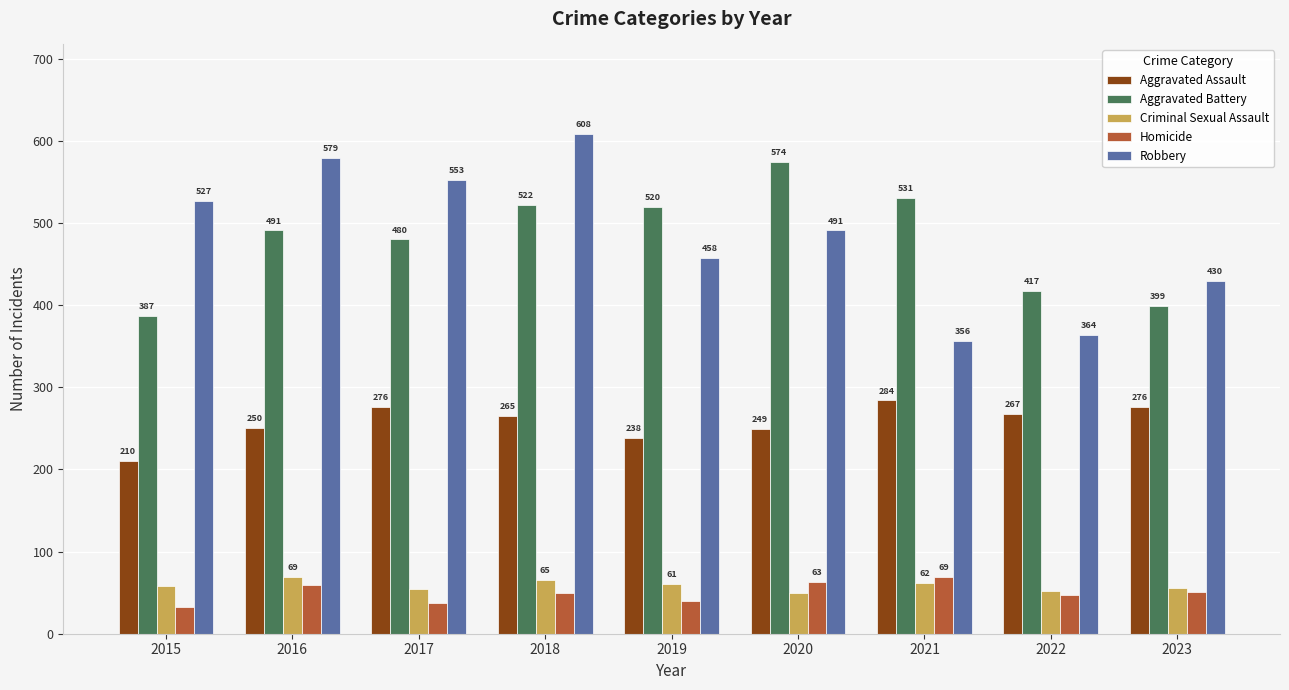

Is it true that Aggravated Assault equals 276 at 2017?

True